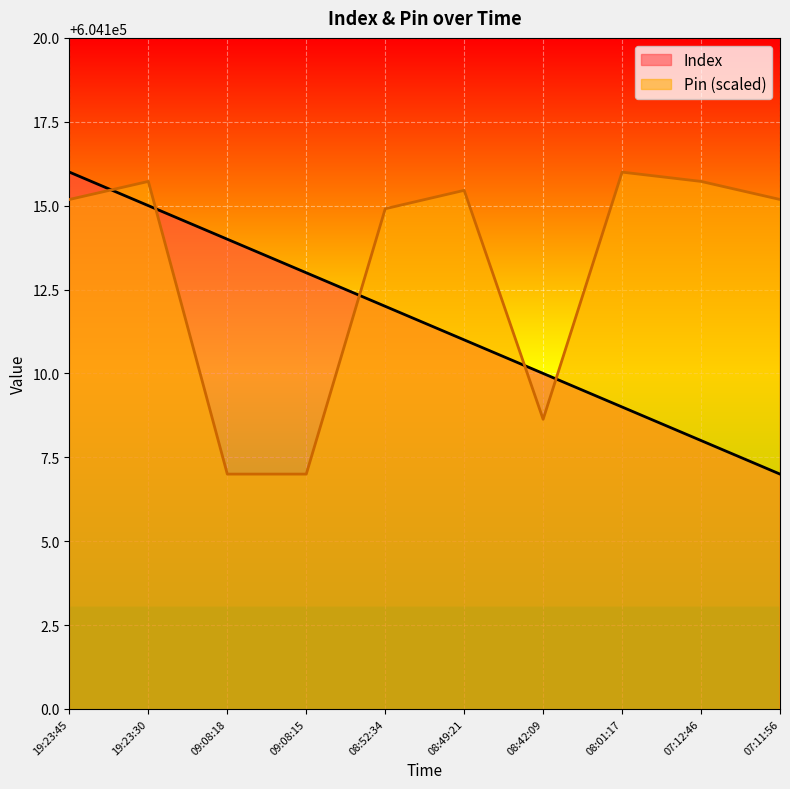

At 08:49:21, list the series in order from smallest to largest.

Index, Pin (scaled)